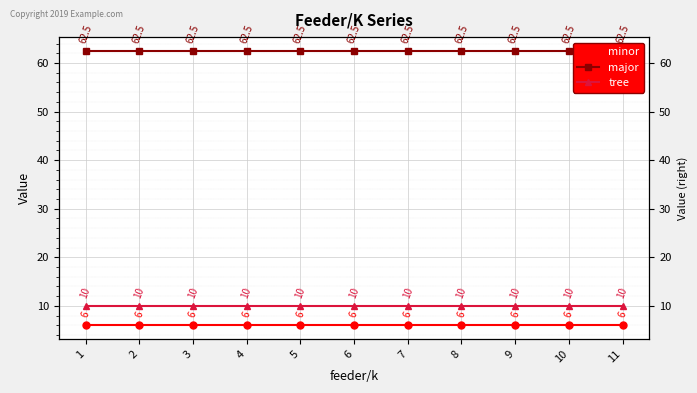

True or false: tree and minor intersect in this chart.

False